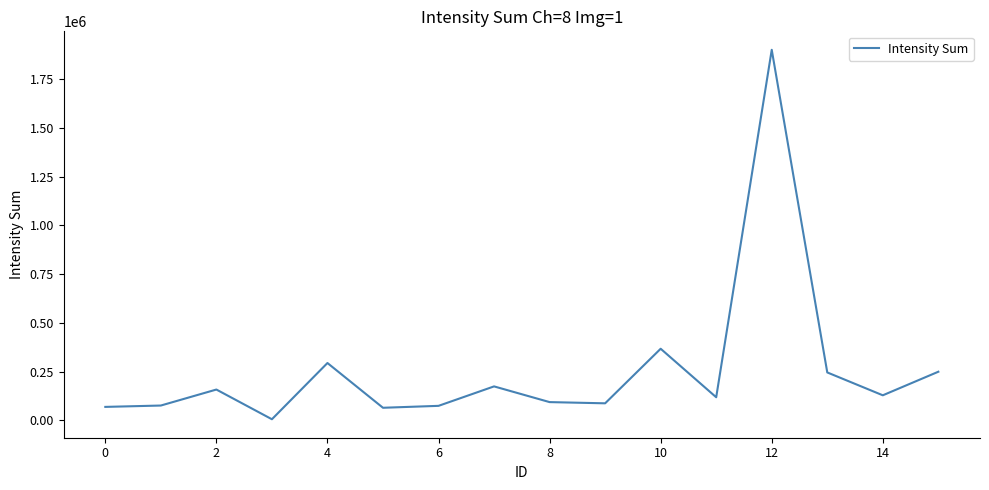

How many values are below 128901?

8